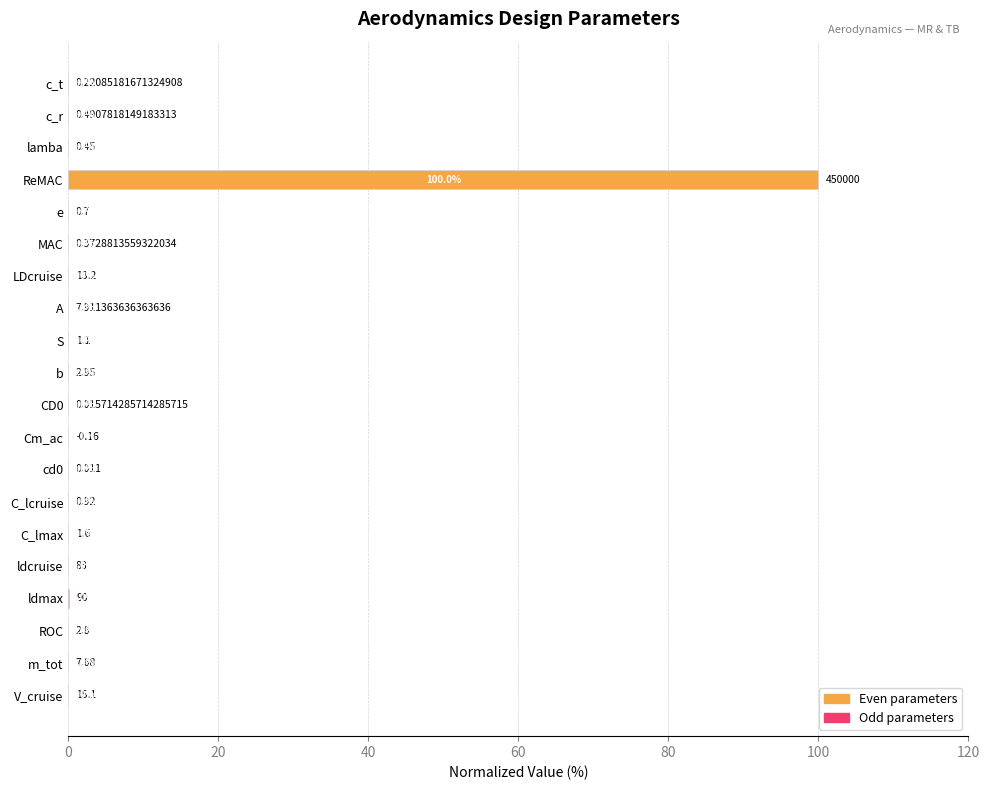

What is the sum of all values?

100.1